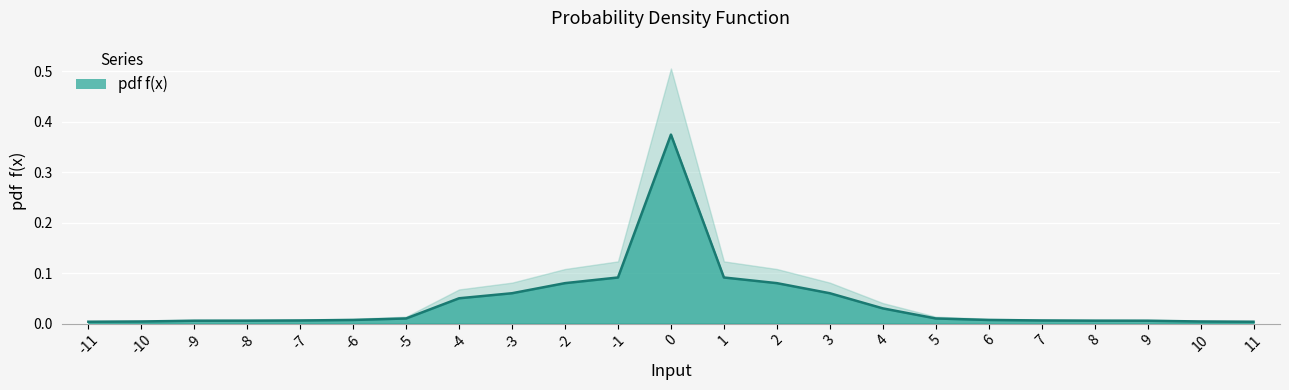

What is the greatest value displayed?

0.4